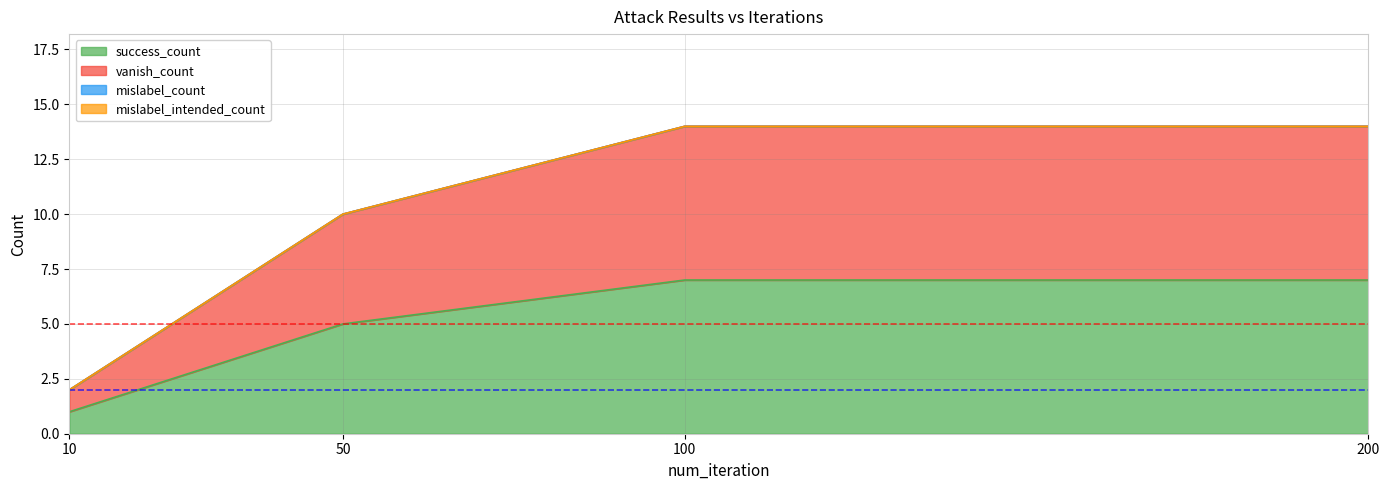

Does the chart have visible grid lines?

Yes